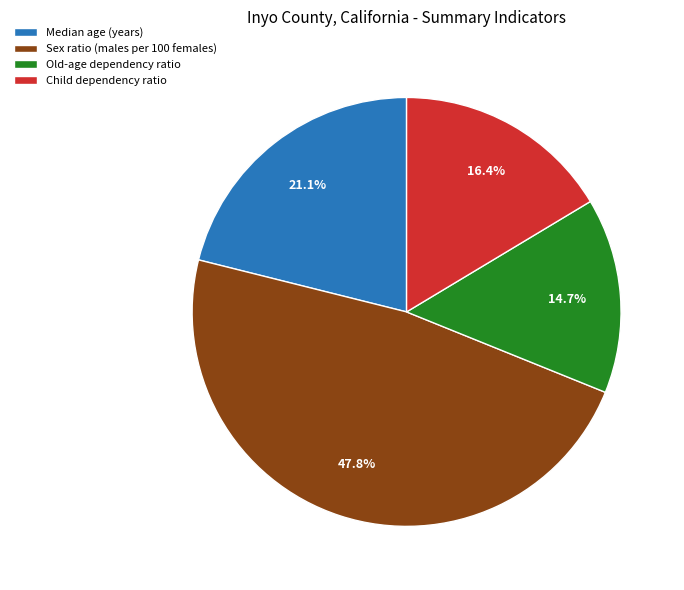

To the nearest percent, what is the average slice percentage?

25%